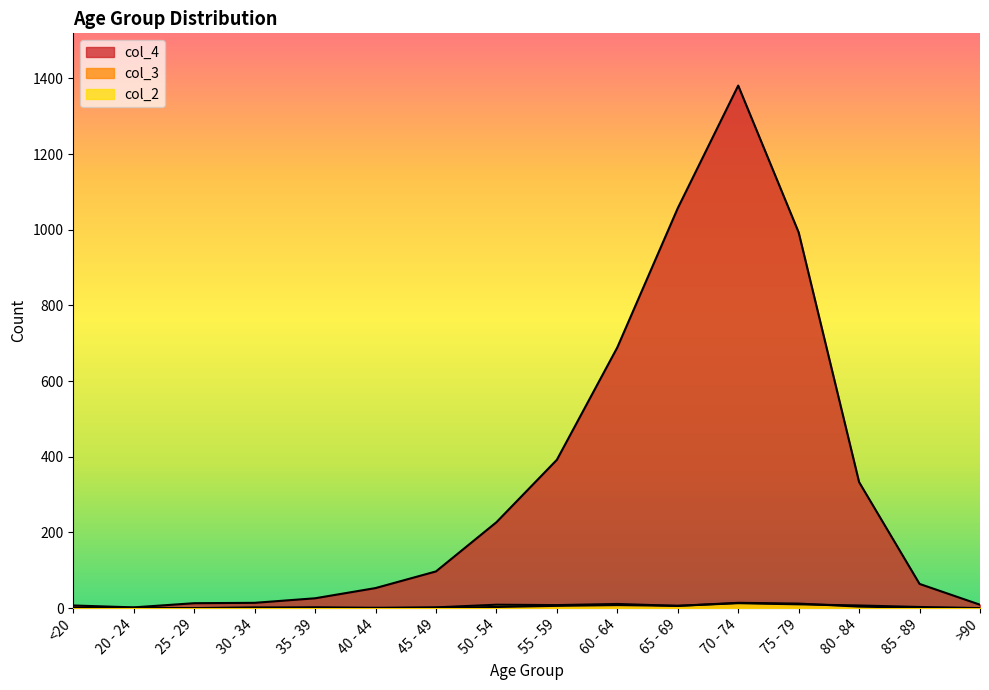

At which label does col_4 reach its minimum?

20 - 24